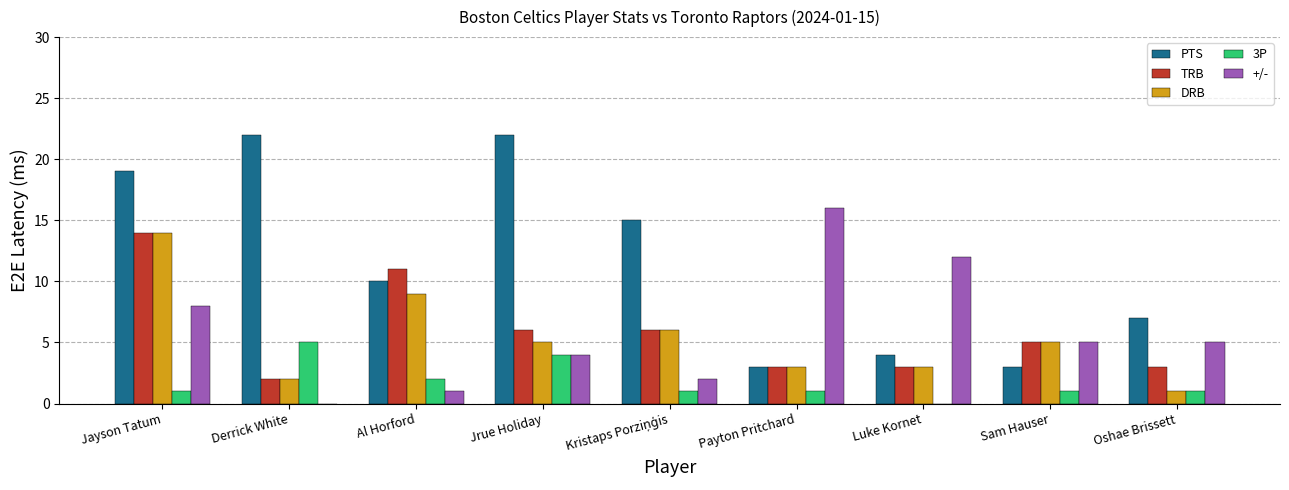

At Oshae Brissett, list the series in order from smallest to largest.

DRB, 3P, TRB, +/-, PTS